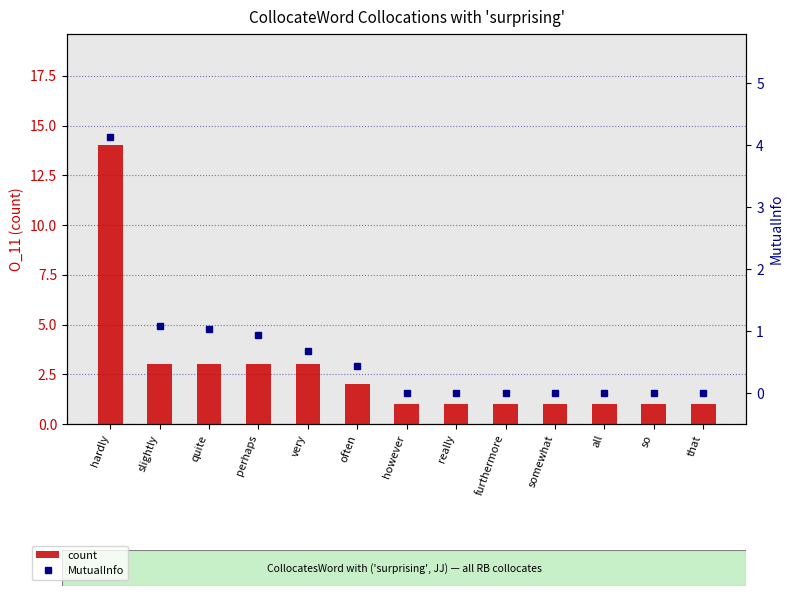

What is the difference between the count values at furthermore and often?

1.0